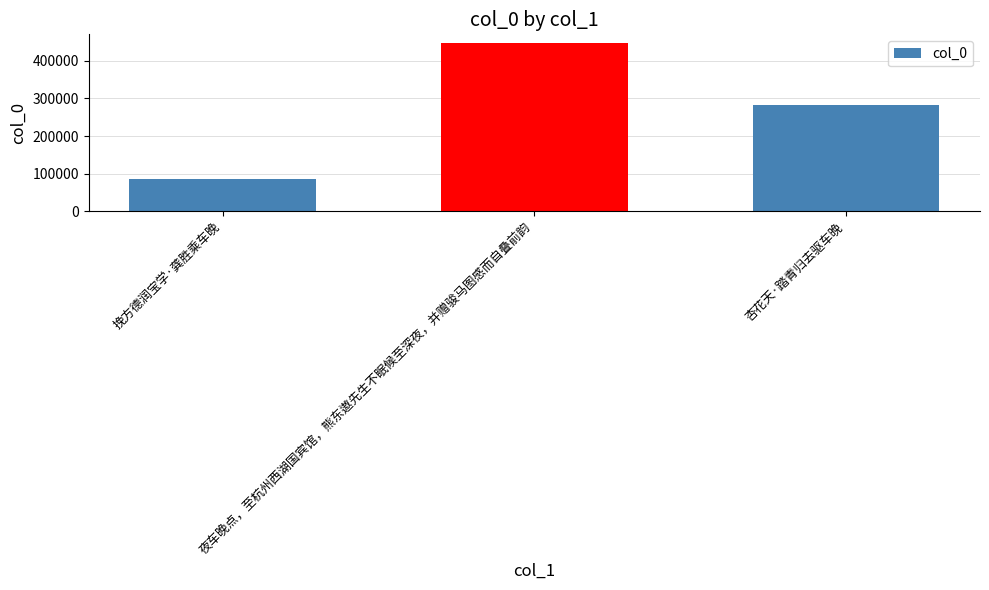

What is the average value?

272011